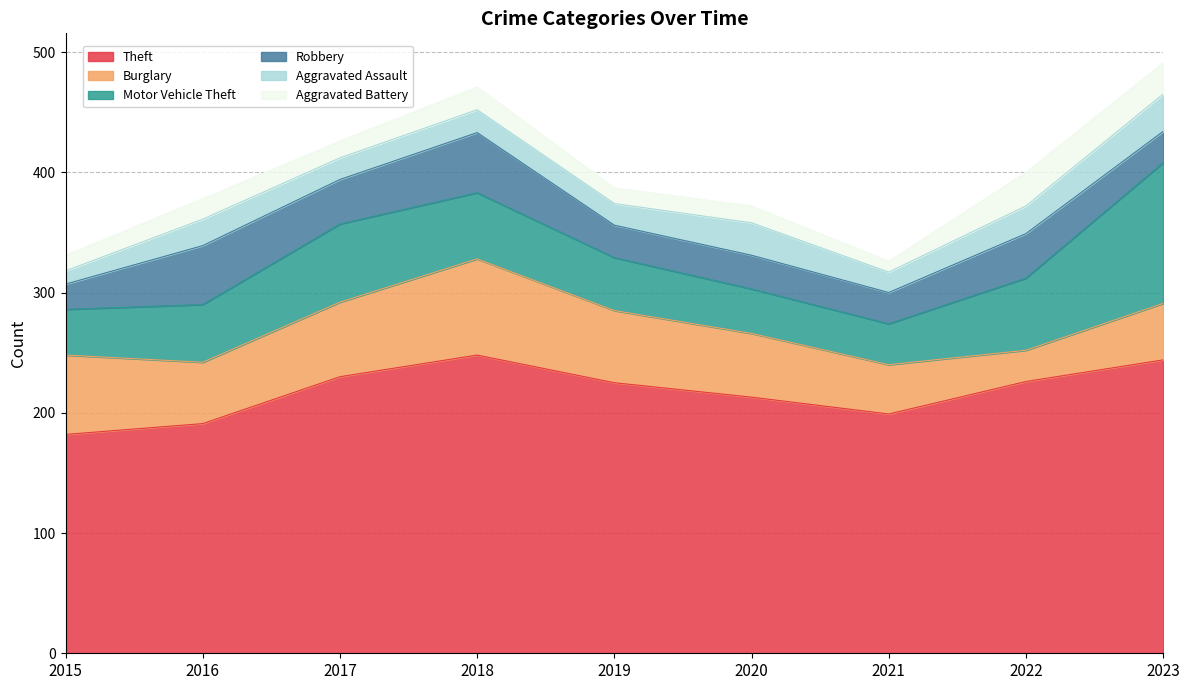

Does the chart display data point markers on the line(s)?

No